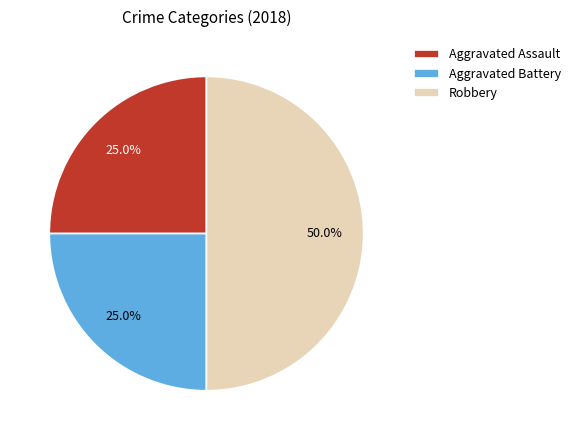

To the nearest percent, what is the difference between the largest and smallest slice percentages?

25%